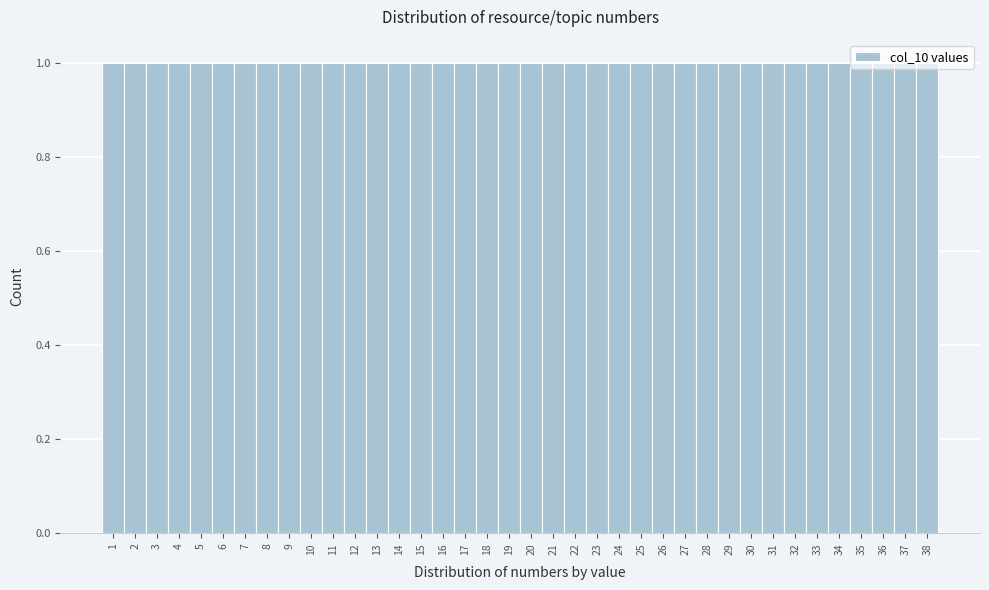

Reading left to right, transcribe this chart: for each bar, give the range it covers on the x-axis and its height. The values are not printed on the chart, so give them approximately, as read against the axis.

0.5 to 1.5: 1
1.5 to 2.5: 1
2.5 to 3.5: 1
3.5 to 4.5: 1
4.5 to 5.5: 1
5.5 to 6.5: 1
6.5 to 7.5: 1
7.5 to 8.5: 1
8.5 to 9.5: 1
9.5 to 10.5: 1
10.5 to 11.5: 1
11.5 to 12.5: 1
12.5 to 13.5: 1
13.5 to 14.5: 1
14.5 to 15.5: 1
15.5 to 16.5: 1
16.5 to 17.5: 1
17.5 to 18.5: 1
18.5 to 19.5: 1
19.5 to 20.5: 1
20.5 to 21.5: 1
21.5 to 22.5: 1
22.5 to 23.5: 1
23.5 to 24.5: 1
24.5 to 25.5: 1
25.5 to 26.5: 1
26.5 to 27.5: 1
27.5 to 28.5: 1
28.5 to 29.5: 1
29.5 to 30.5: 1
30.5 to 31.5: 1
31.5 to 32.5: 1
32.5 to 33.5: 1
33.5 to 34.5: 1
34.5 to 35.5: 1
35.5 to 36.5: 1
36.5 to 37.5: 1
37.5 to 38.5: 1